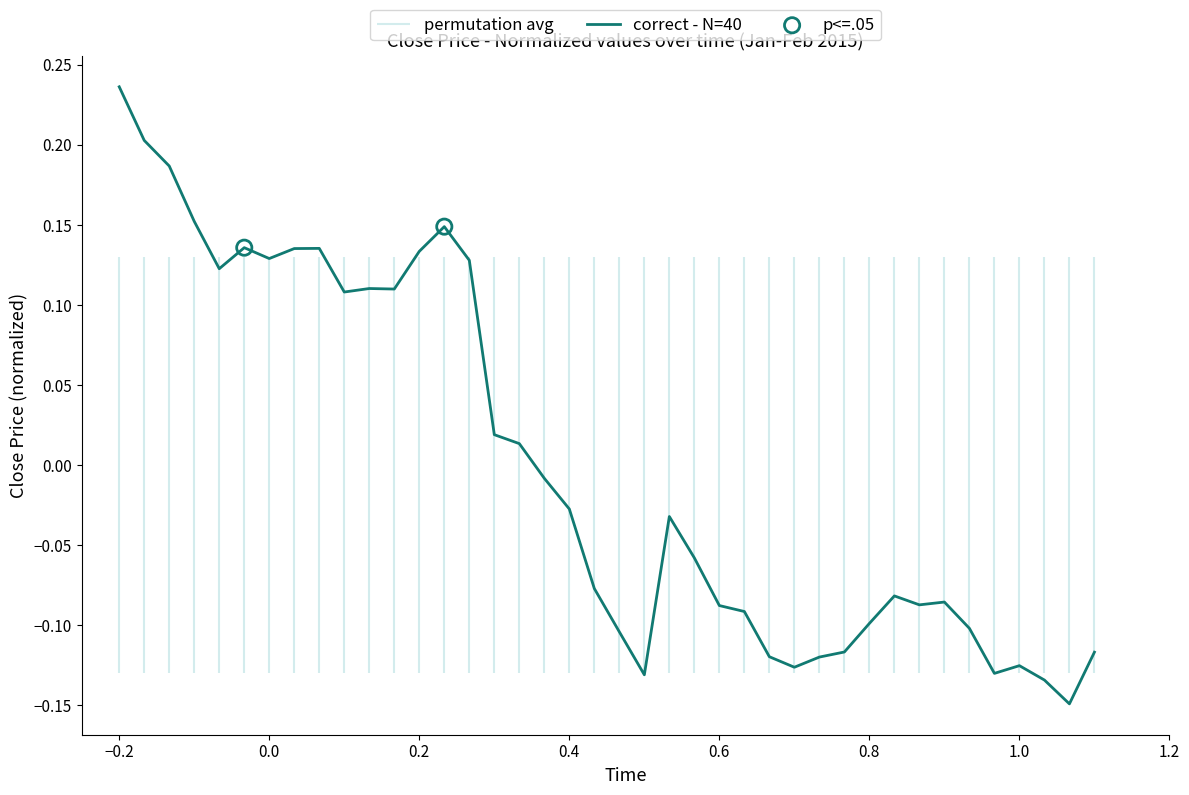

Which category has the highest value in the correct - N=40 series?

−0.2